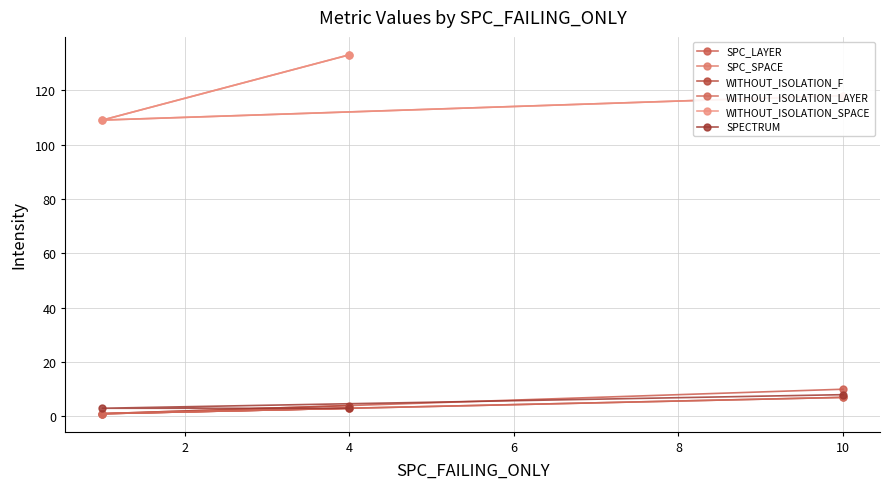

At which category is the sum across all series the highest?

4